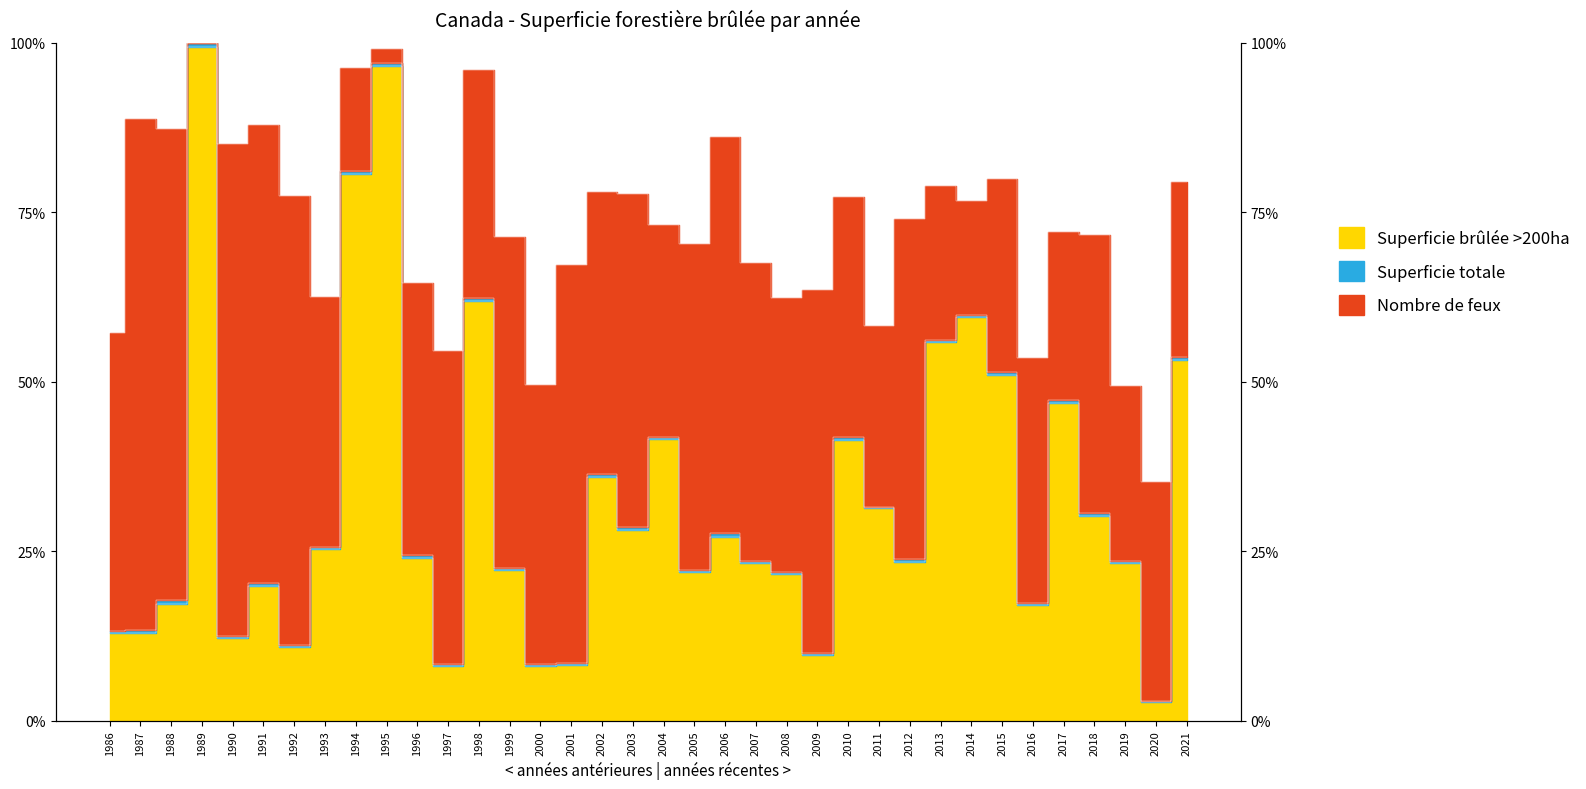

The Superficie brûlée >200ha series shows 8.1 at 1997. True or false?

True